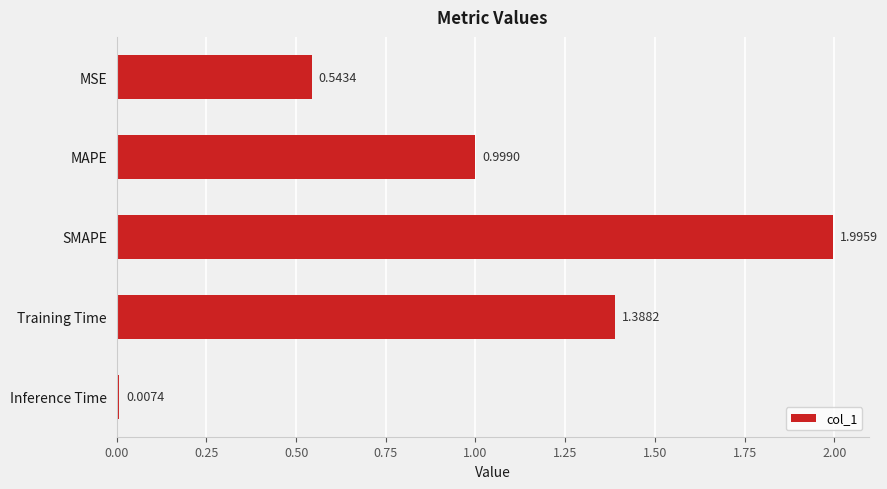

What is the label of the 1st bar from the bottom?

Inference Time